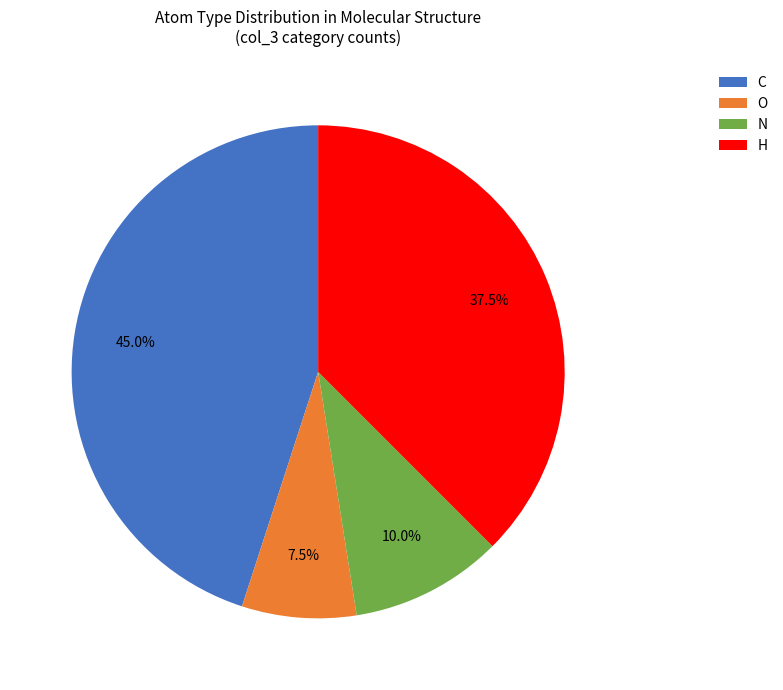

Count the number of slices in the pie.

4